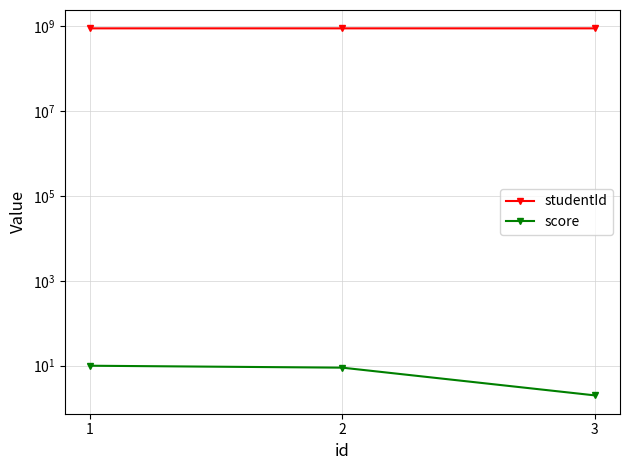

Does the chart have visible grid lines?

Yes